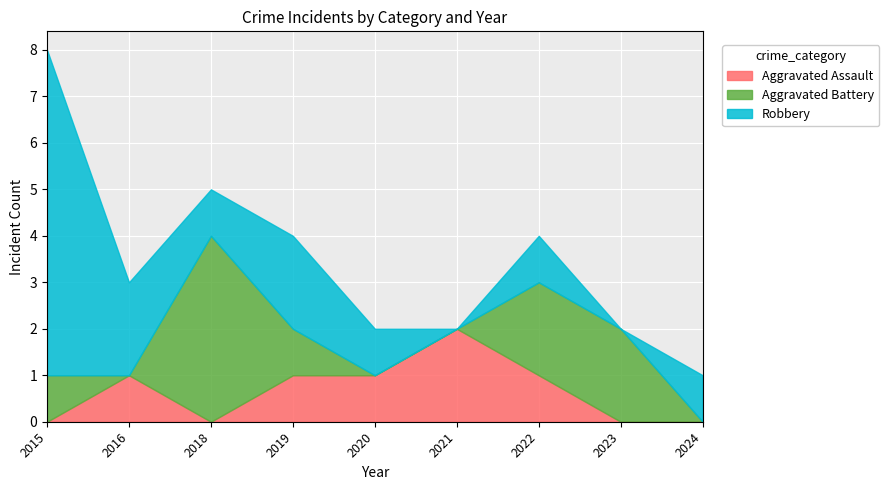

At how many categories does at least one series exceed 4?

1